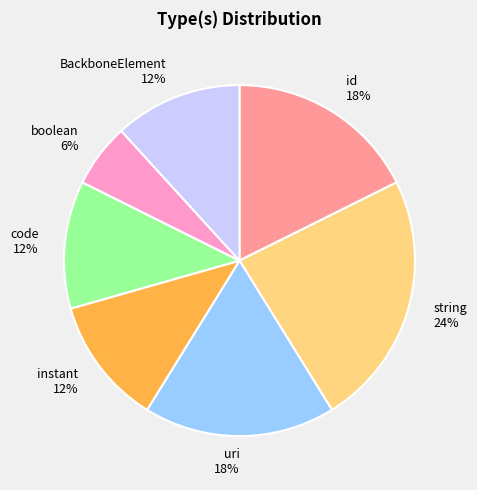

How many slices are in this pie chart?

7